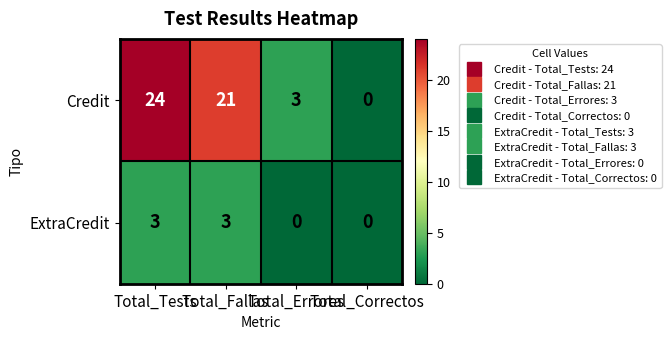

What is the difference between the second highest and minimum values in the ExtraCredit series?

3